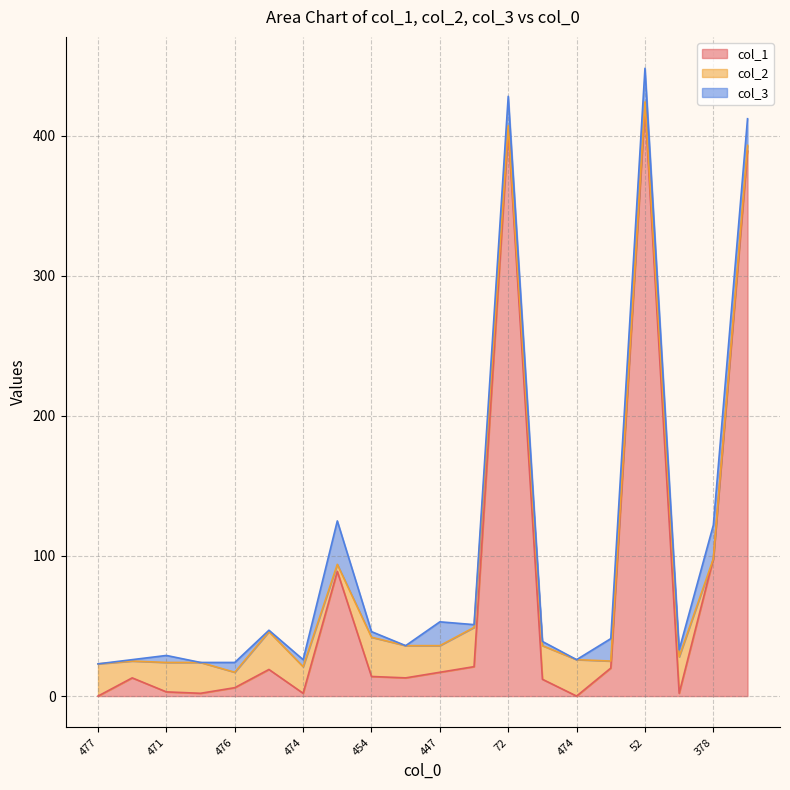

How many positive values does the col_2 series have?

19